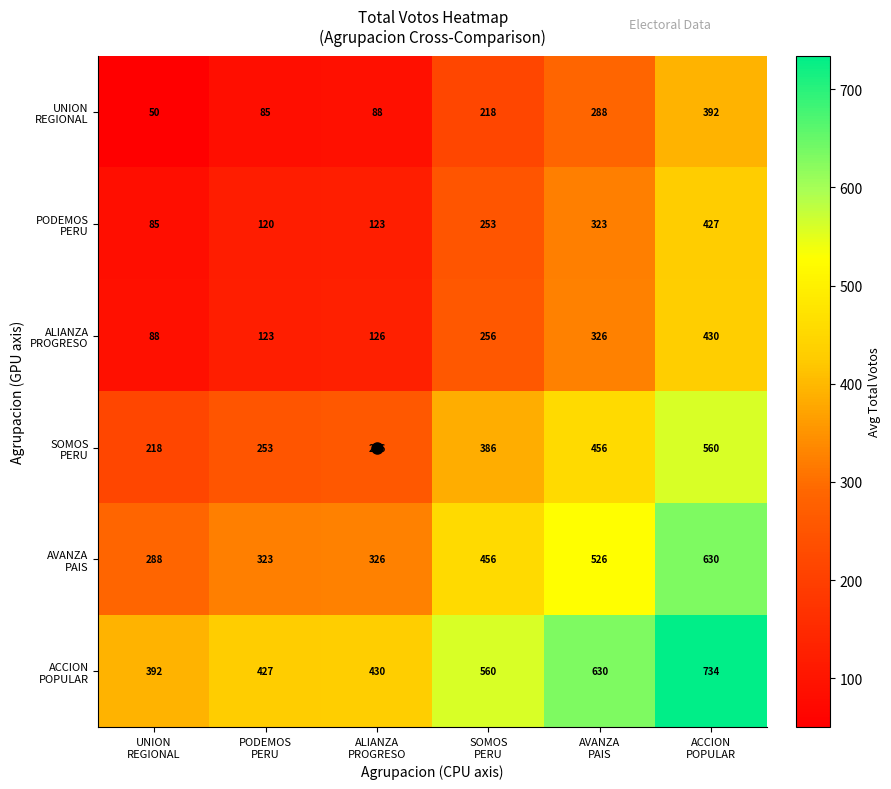

How many series are shown in this chart?

6